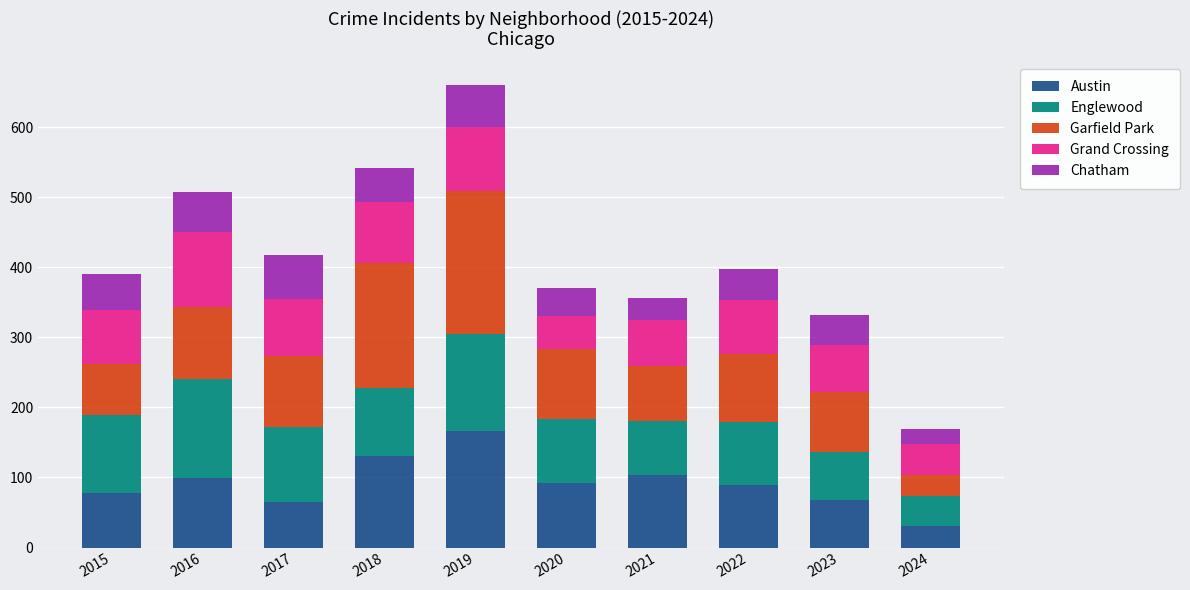

True or false: Austin has a value of 130 at 2018.

True